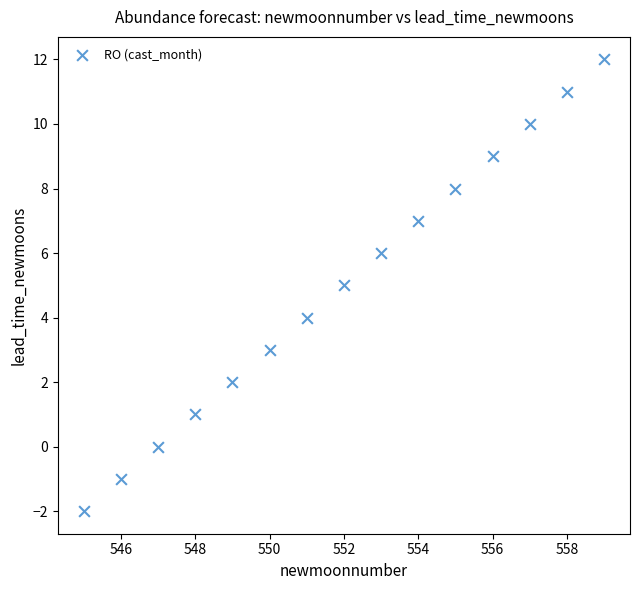

What is the range of X values (max minus min)?

14